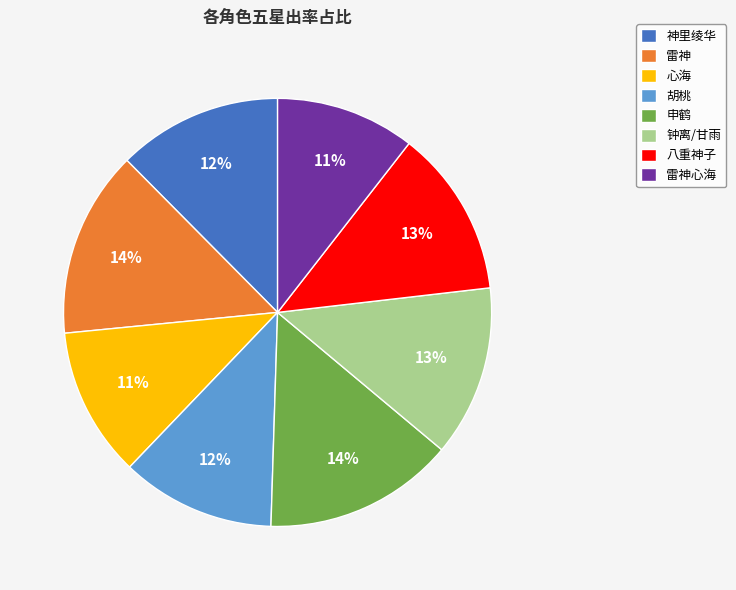

Does 胡桃 represent more than half of the total?

No